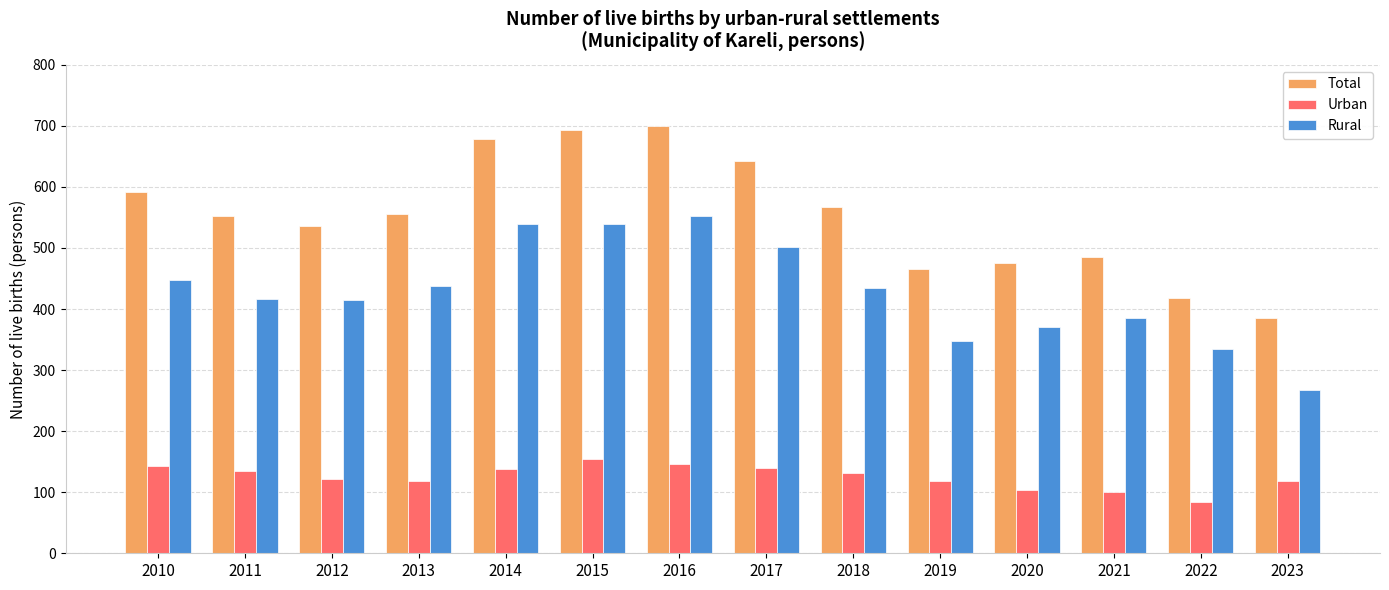

What is the difference between the highest and lowest values at 2016?

553